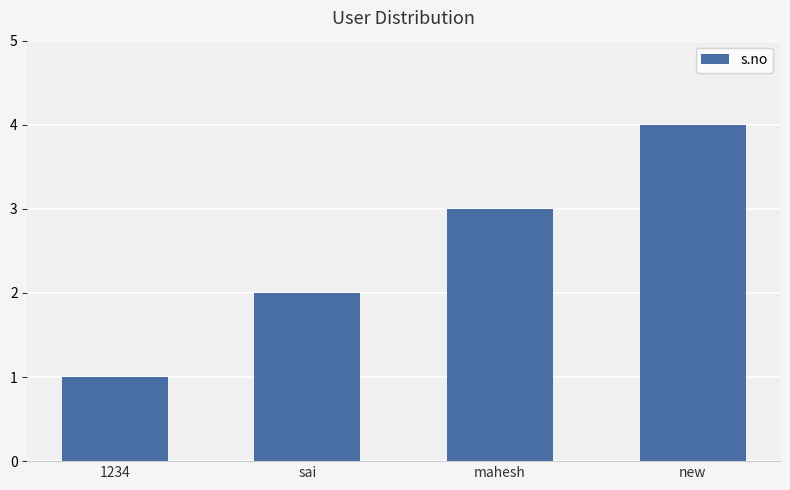

List the labels in order of value, largest first.

new, mahesh, sai, 1234